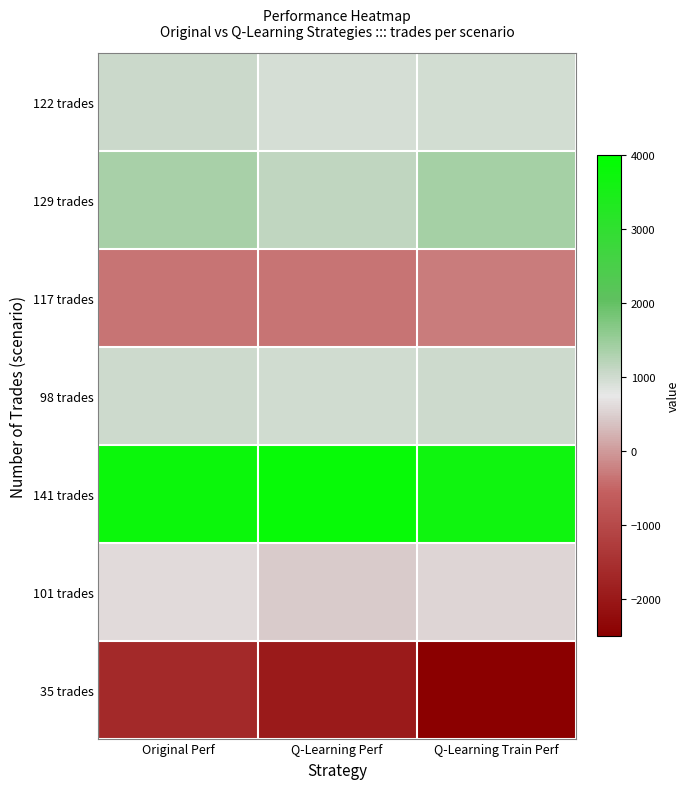

Which category has the lowest value across all series?

Q-Learning Train Perf